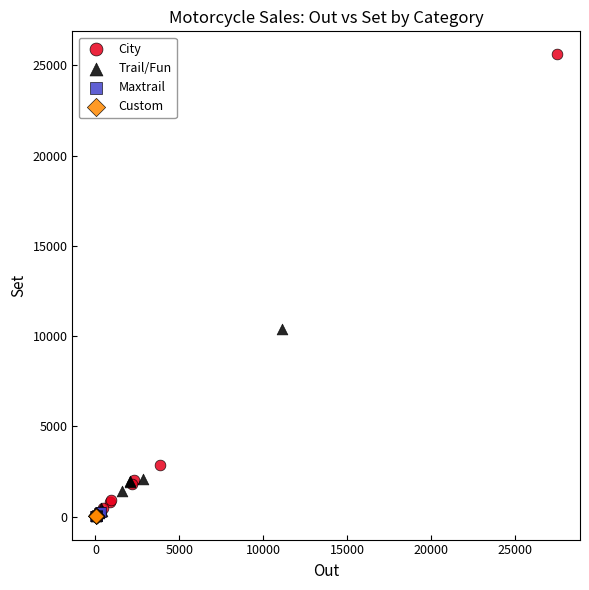

What are all the series names shown in the legend?

City, Trail/Fun, Maxtrail, Custom